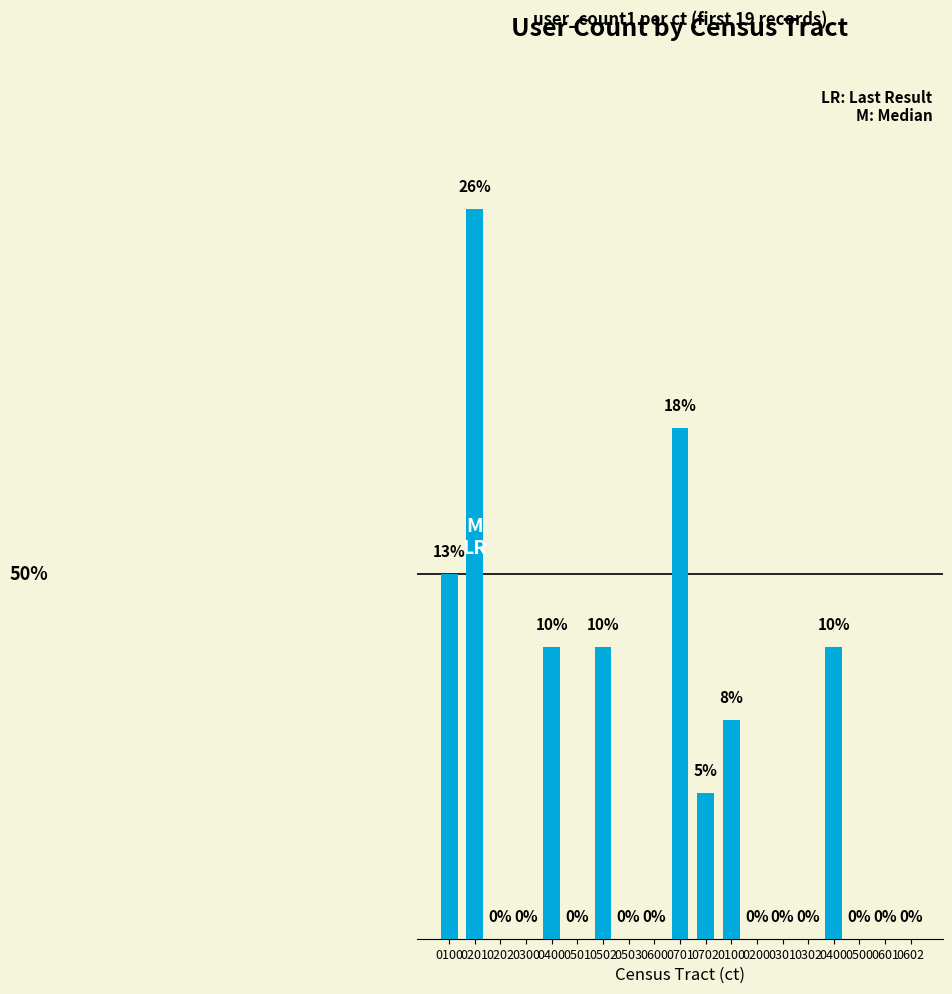

What is the label of the 16th bar from the right?

0300